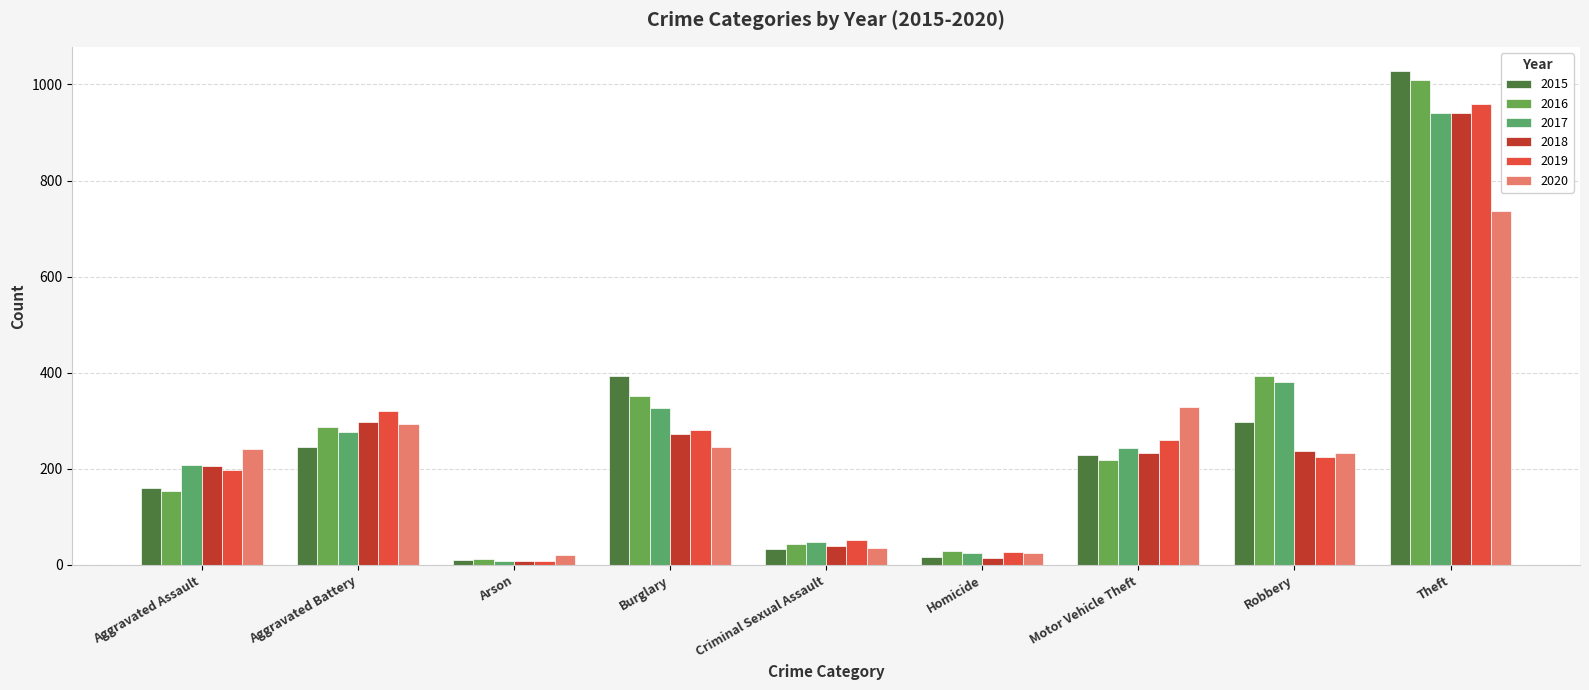

At which category is the sum across all series the highest?

Theft